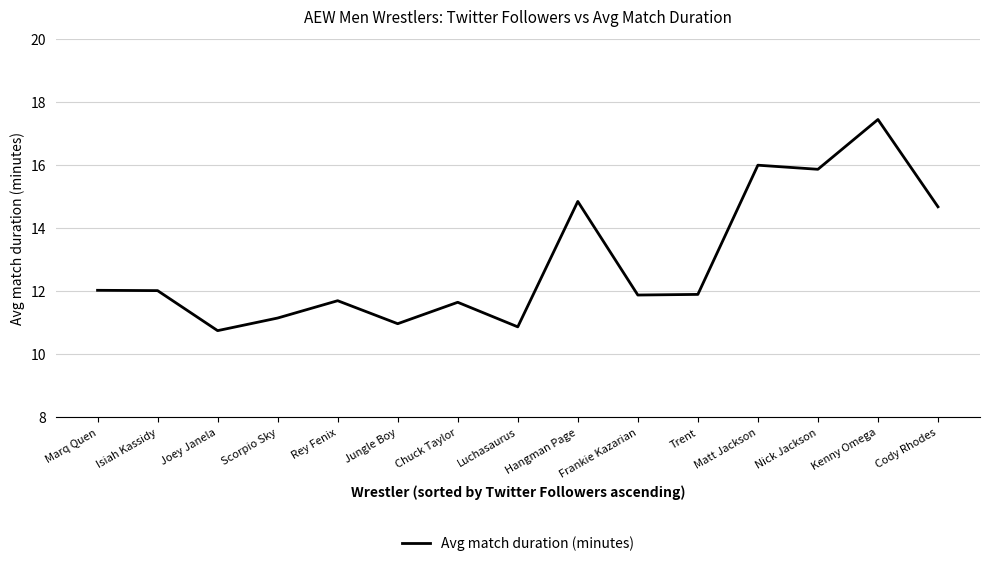

What is the change in value from Chuck Taylor to Nick Jackson?

+4.2